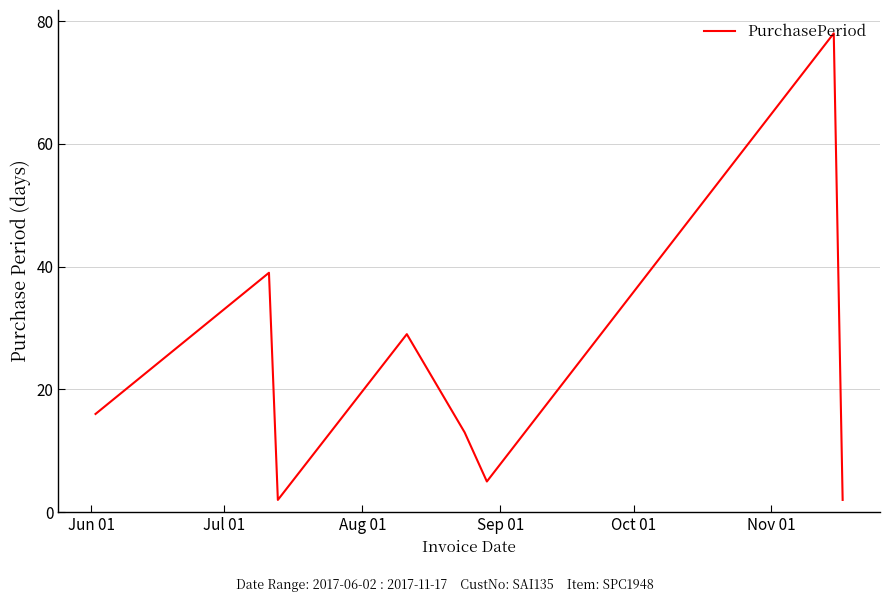

What is the maximum value shown in the chart?

78